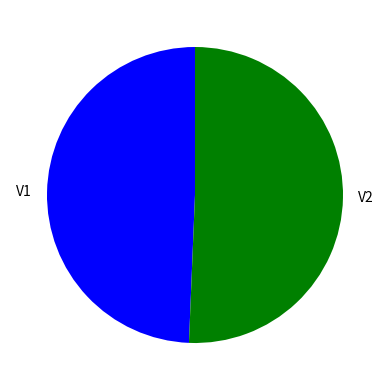

Between V2 and V1, which is larger?

V2